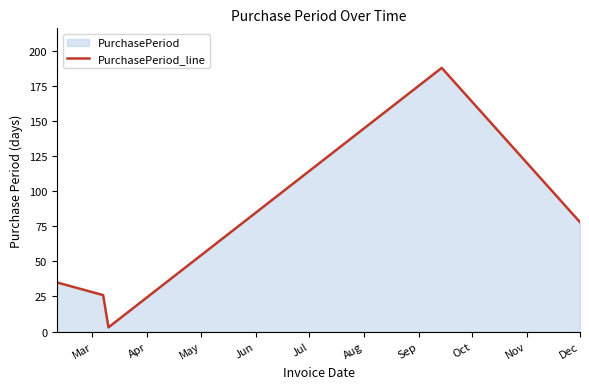

What is the average value?

66